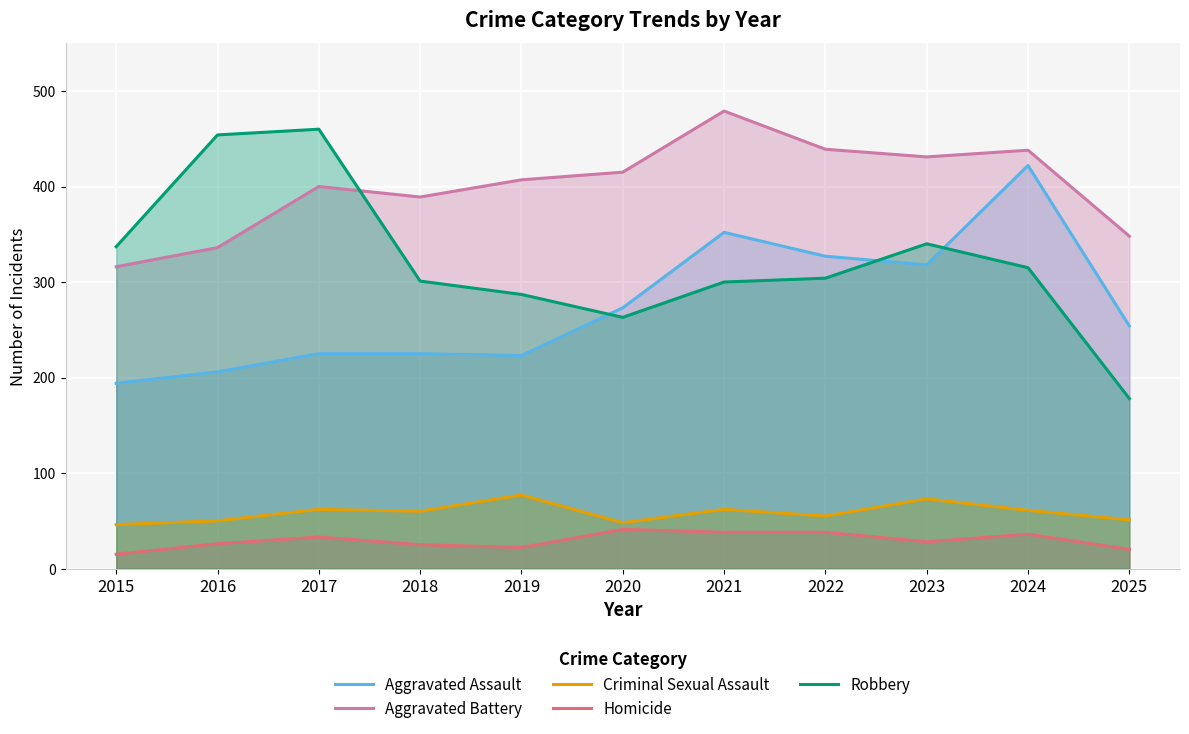

Between 2025 and 2016, which is larger?

2025